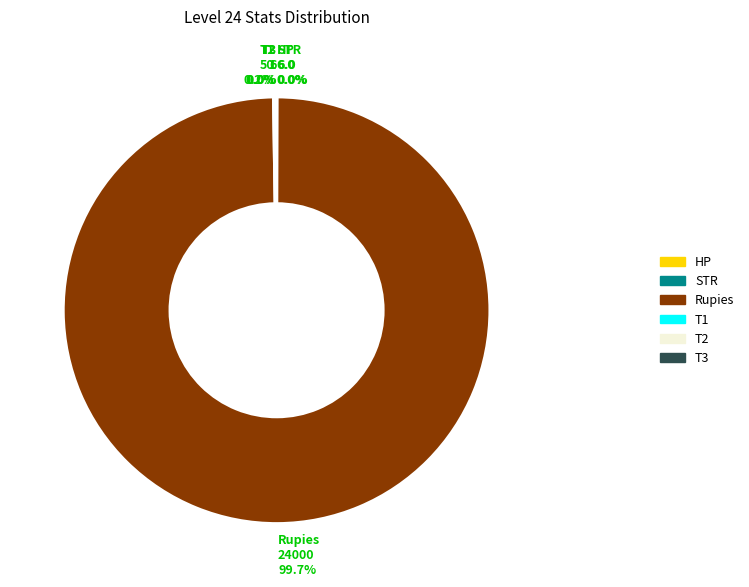

What is the largest slice in the pie chart?

Rupies